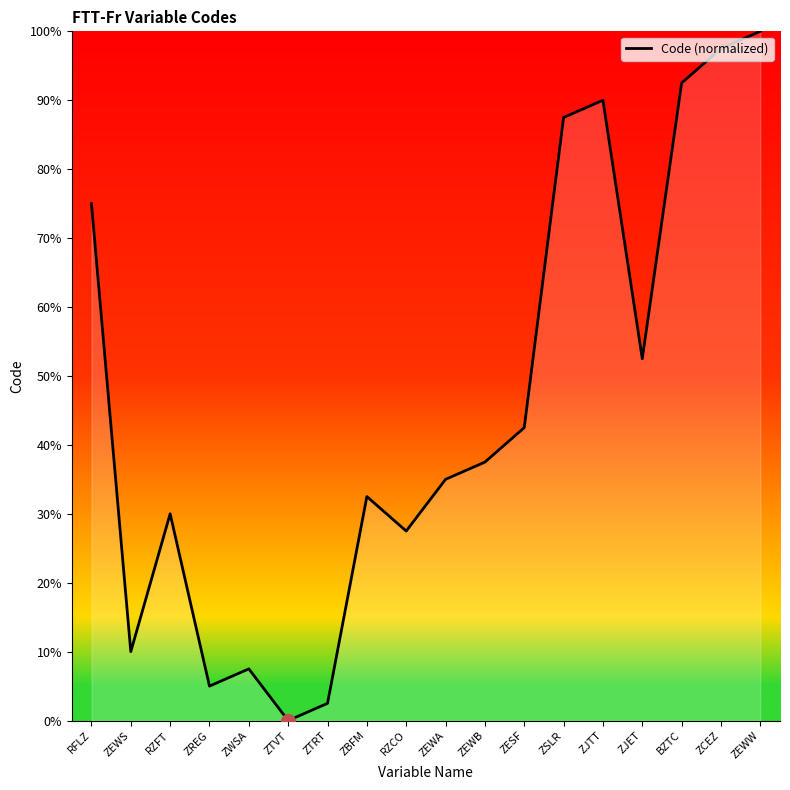

Which category has the lowest value across all series?

ZTVT